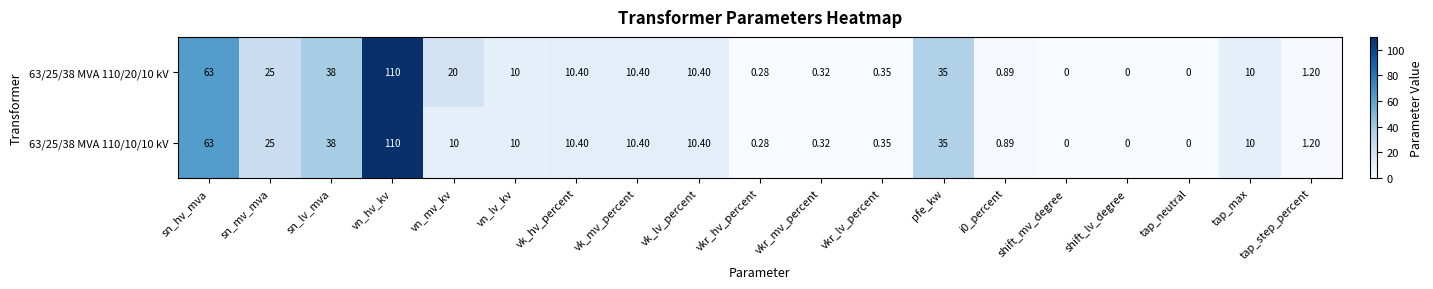

Which series has the largest total across all categories?

63/25/38 MVA 110/20/10 kV